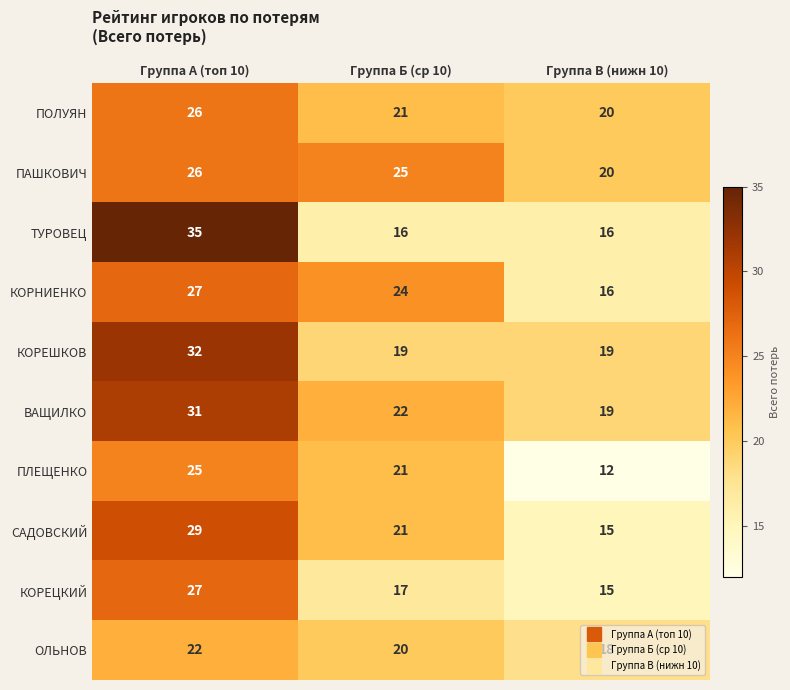

What is the minimum value for КОРЕЦКИЙ?

15